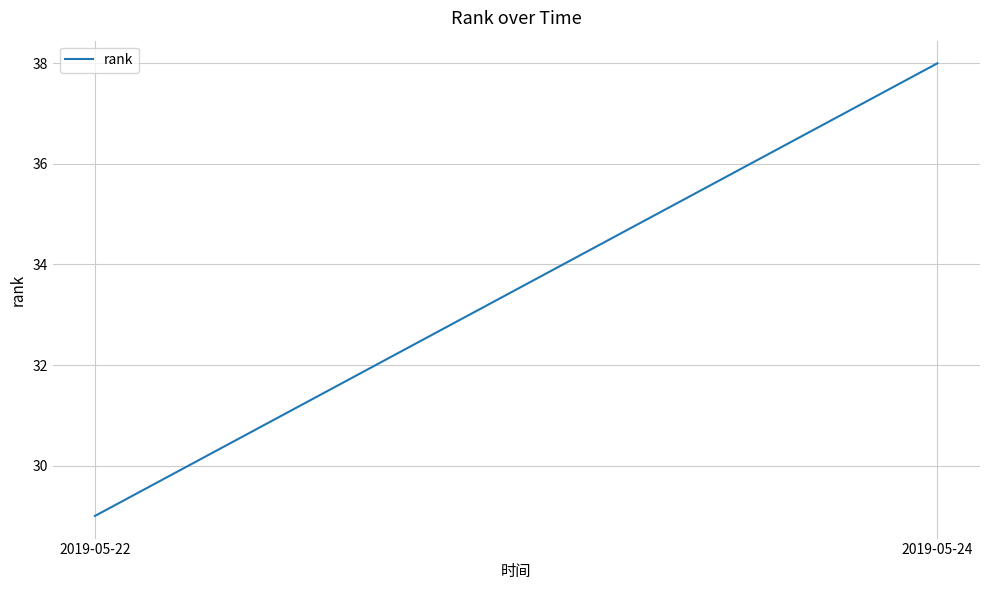

The chart shows a value of 8 at 2019-05-24. True or false?

False